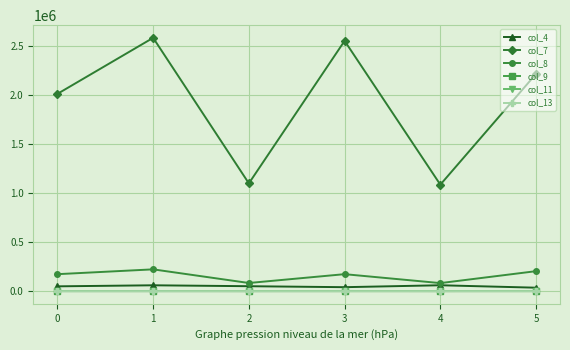

True or false: col_7 and col_9 intersect in this chart.

False